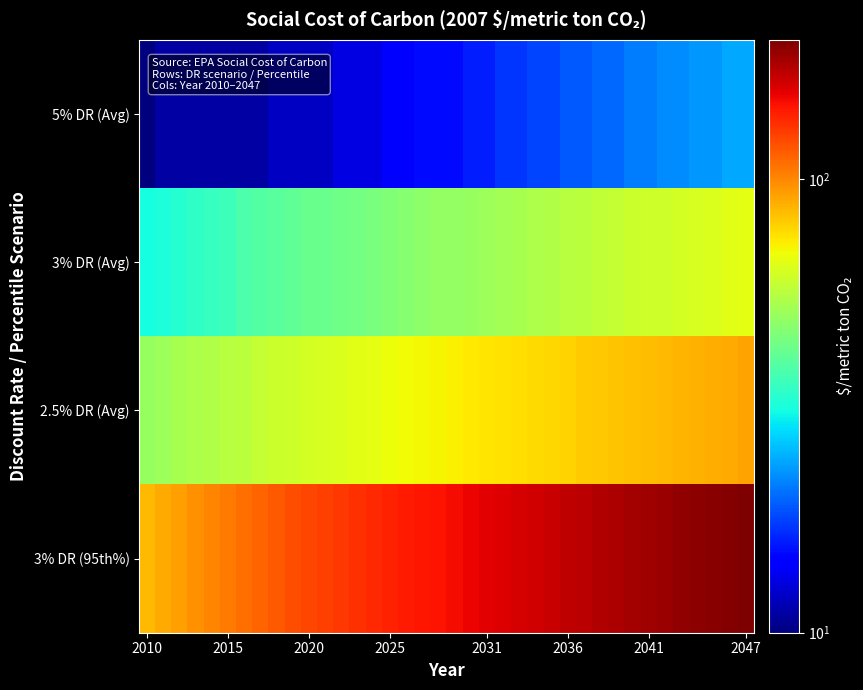

Reading left to right, extract all data points from this chart.

5% DR (Avg): 10	11	11	11	11	11	11	11	12	12	12	12	13	13	13	14	14	15	15	15	16	16	17	17	18	18	19	19	20	20	21	21	22	22	23	23	24	24
3% DR (Avg): 31	32	33	34	35	36	38	39	40	41	42	42	43	44	45	46	47	48	49	49	50	51	52	53	54	55	56	57	58	59	60	61	61	62	63	64	65	66
2.5% DR (Avg): 50	51	53	54	55	56	57	59	60	61	62	63	64	65	66	68	69	70	71	72	73	74	75	76	77	78	79	81	82	83	84	85	86	87	88	89	90	92
3% DR (95th%): 86	90	93	97	101	105	108	112	116	120	123	126	129	132	135	138	141	143	146	149	152	155	158	161	164	168	171	174	177	180	183	186	189	192	194	197	200	203